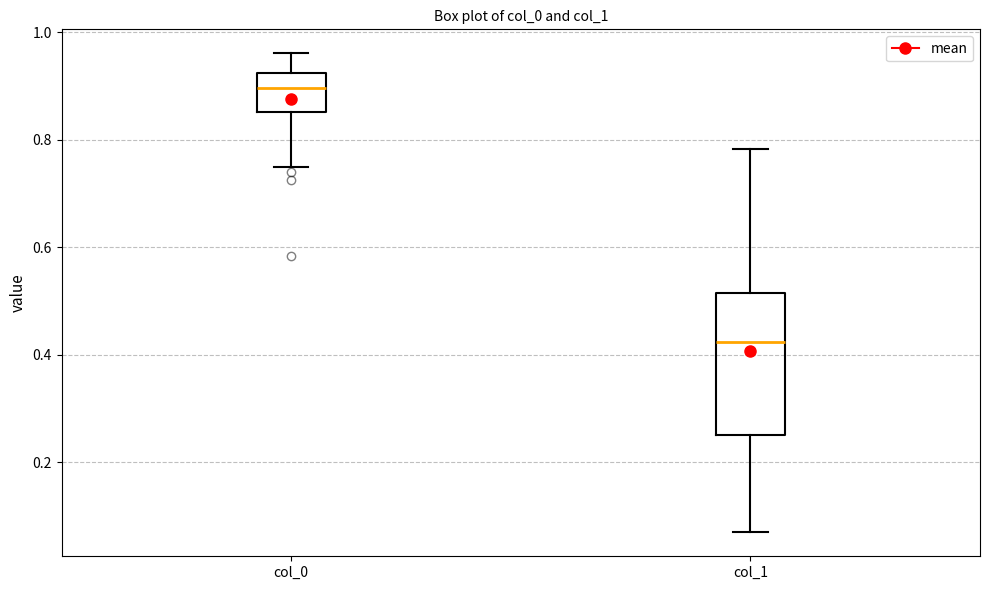

Which box has the highest median line?

col_0